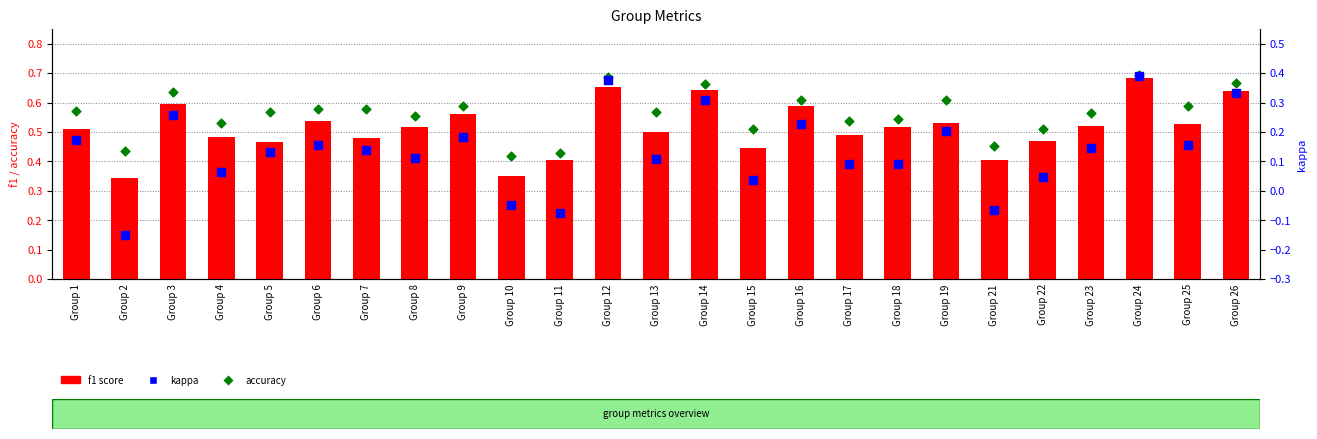

Which series has the largest total across all categories?

accuracy